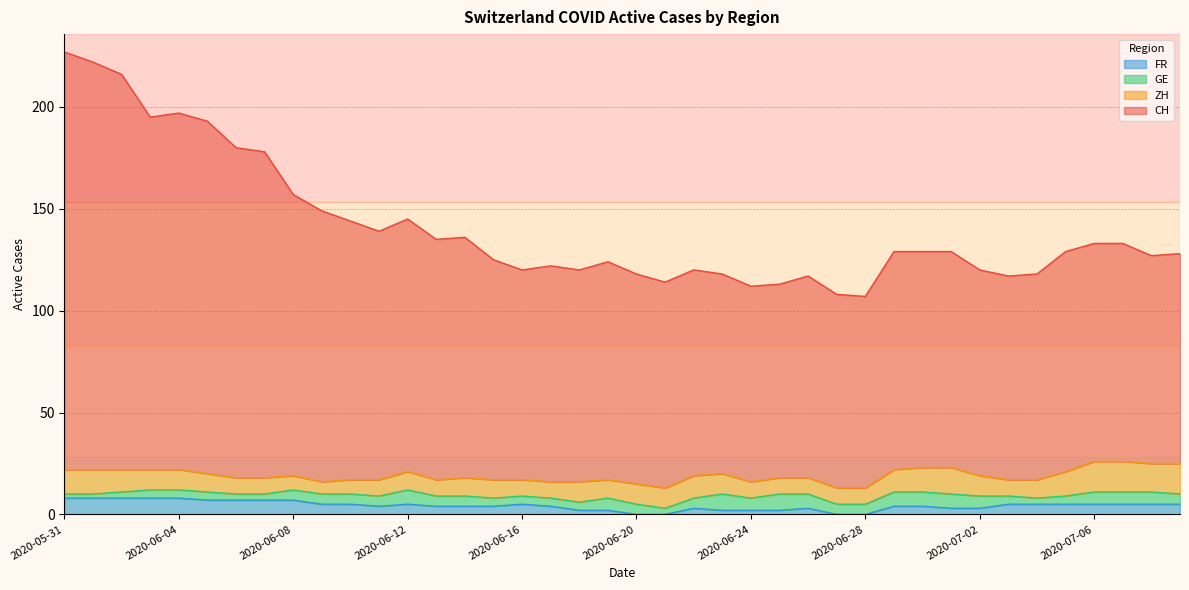

What is the difference between the maximum and minimum values in the FR series?

8